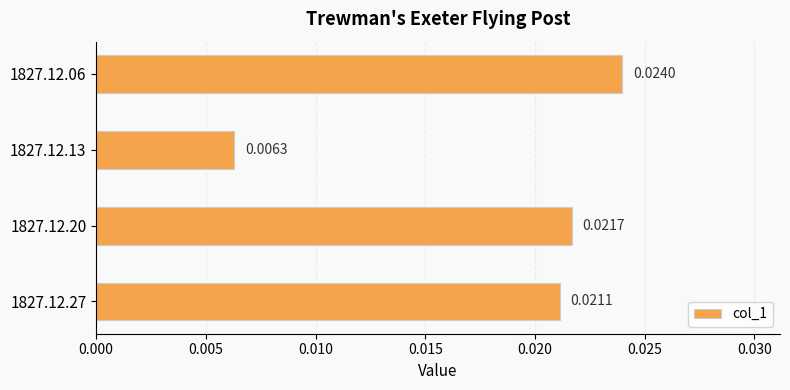

List the labels in order of value, largest first.

1827.12.06, 1827.12.20, 1827.12.27, 1827.12.13